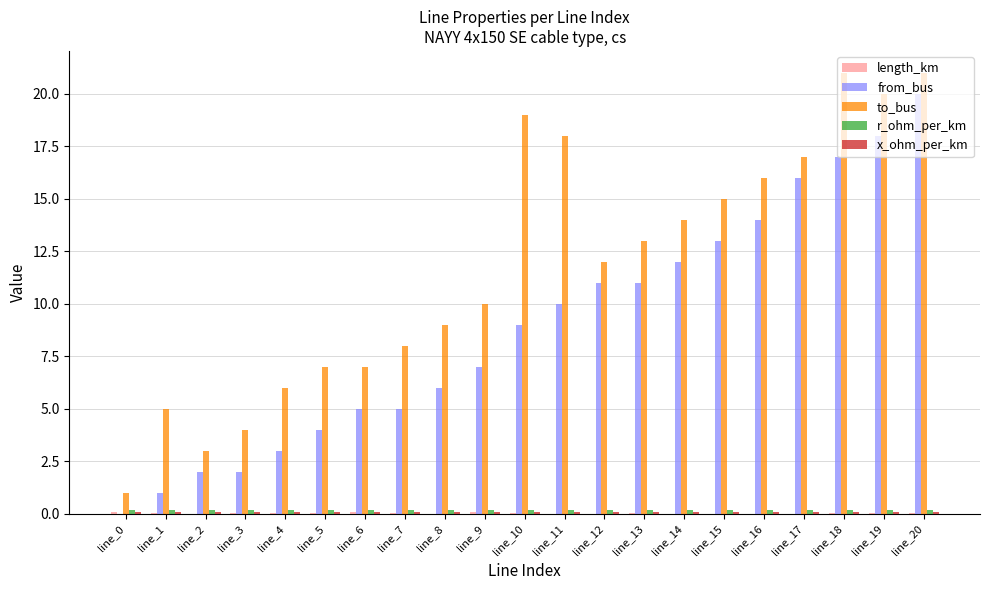

At which category is the sum across all series the highest?

line_20